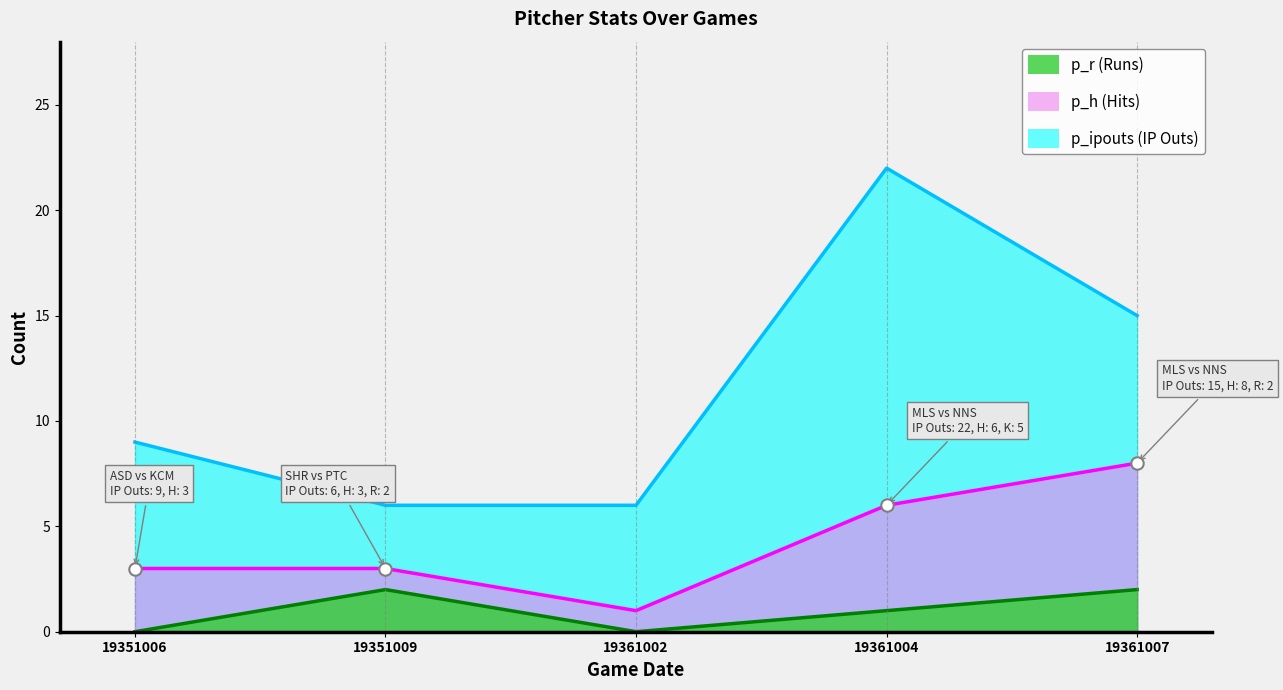

What is the total value across all series at 19361002?

7